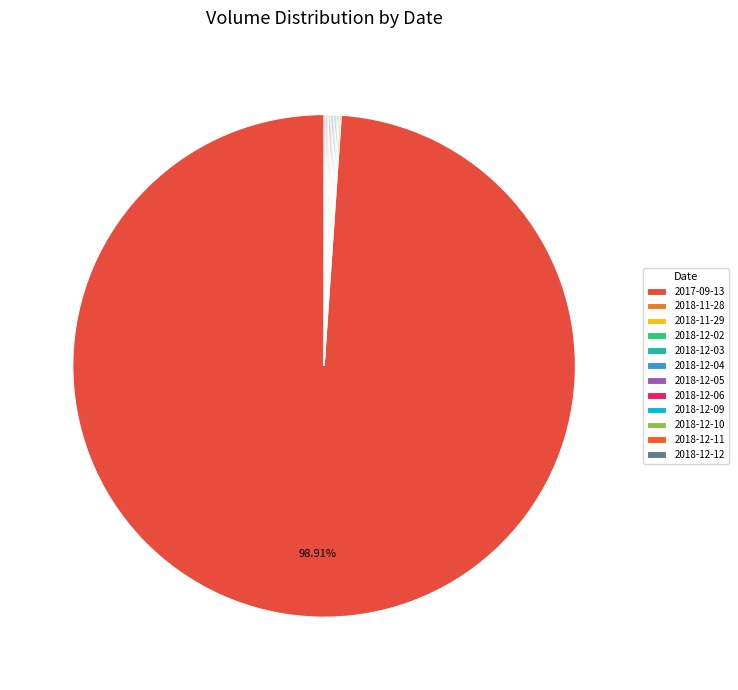

Rank the categories by value from lowest to highest.

2018-11-28, 2018-11-29, 2018-12-02, 2018-12-03, 2018-12-04, 2018-12-05, 2018-12-06, 2018-12-09, 2018-12-10, 2018-12-11, 2018-12-12, 2017-09-13